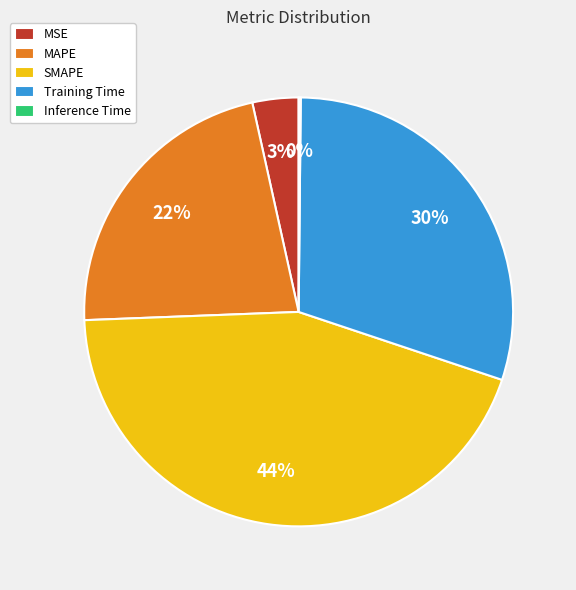

Approximately how many times larger is the value at MAPE compared to SMAPE?

0.5